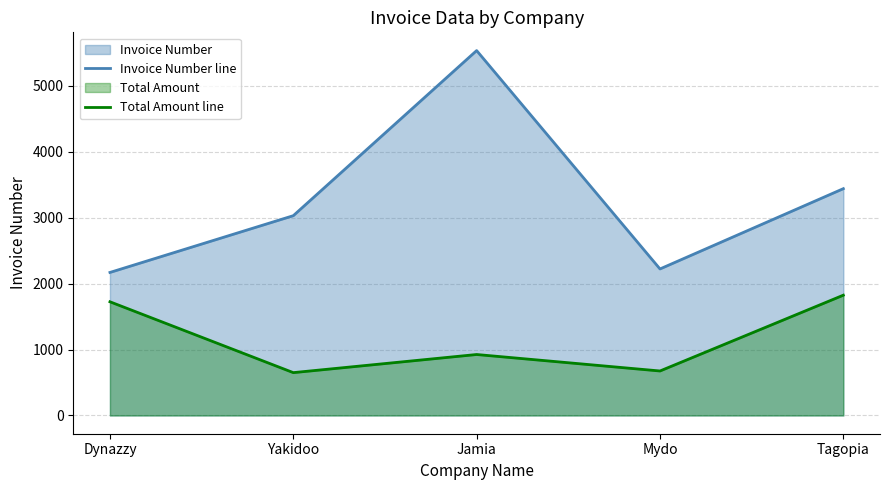

Reading left to right, extract all data points from this chart.

Invoice Number line: 2170	3031	5536	2223	3441
Total Amount line: 1725	650	925	675	1825